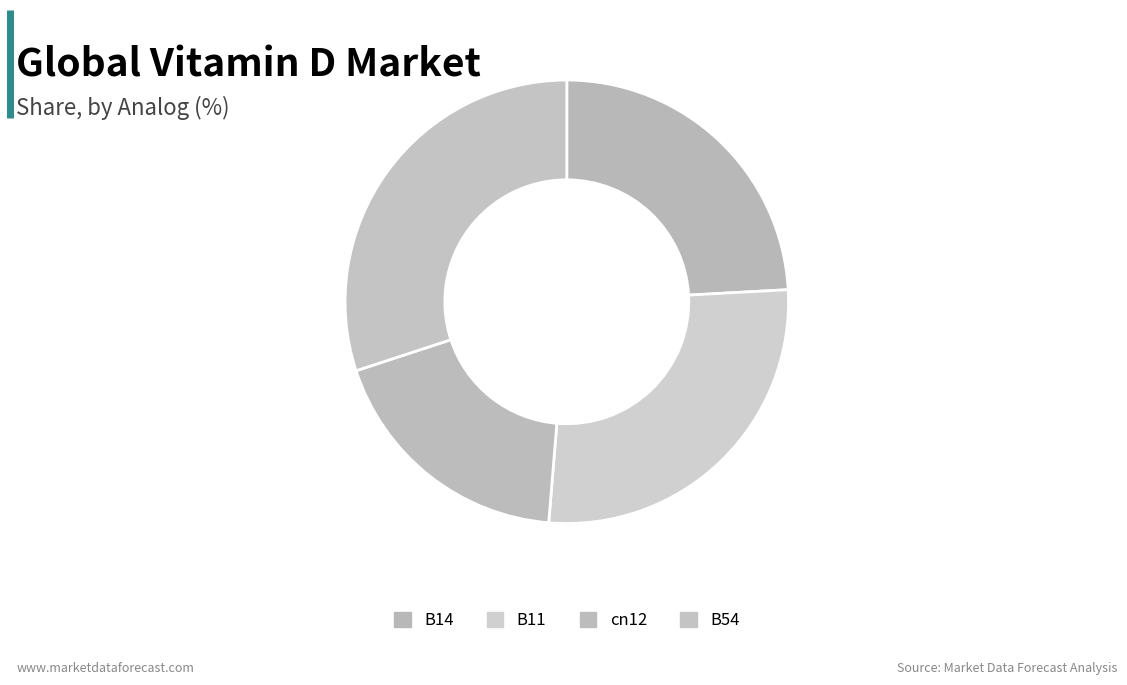

True or false: B54 accounts for 30% of the total.

True